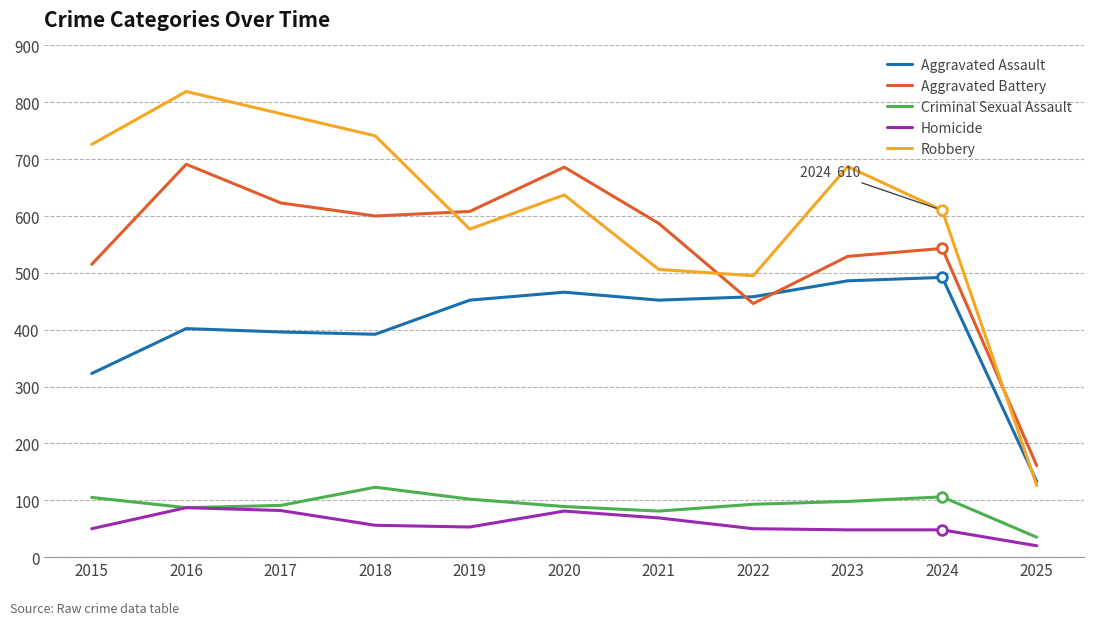

What is the spread (max minus min) of values at 2018?

685